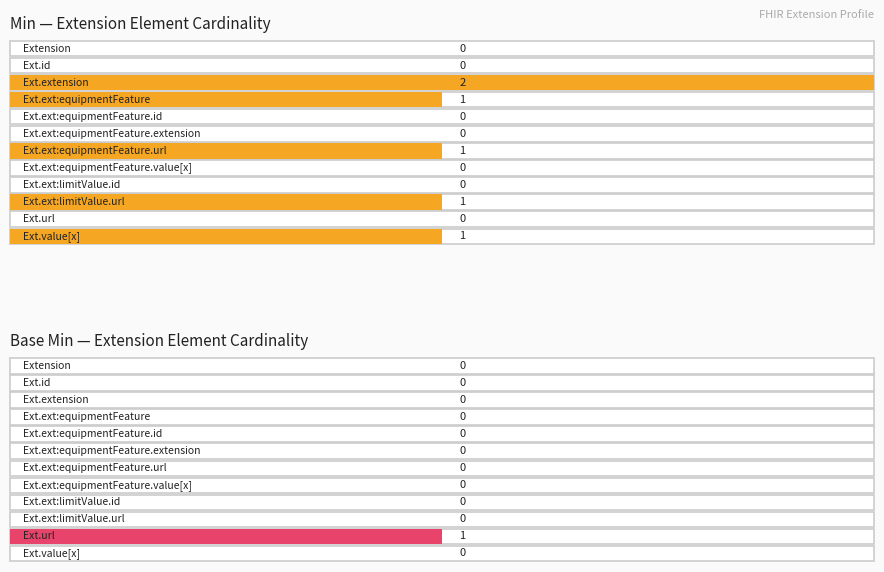

The value of Min at Extension.id is -1. True or false?

False